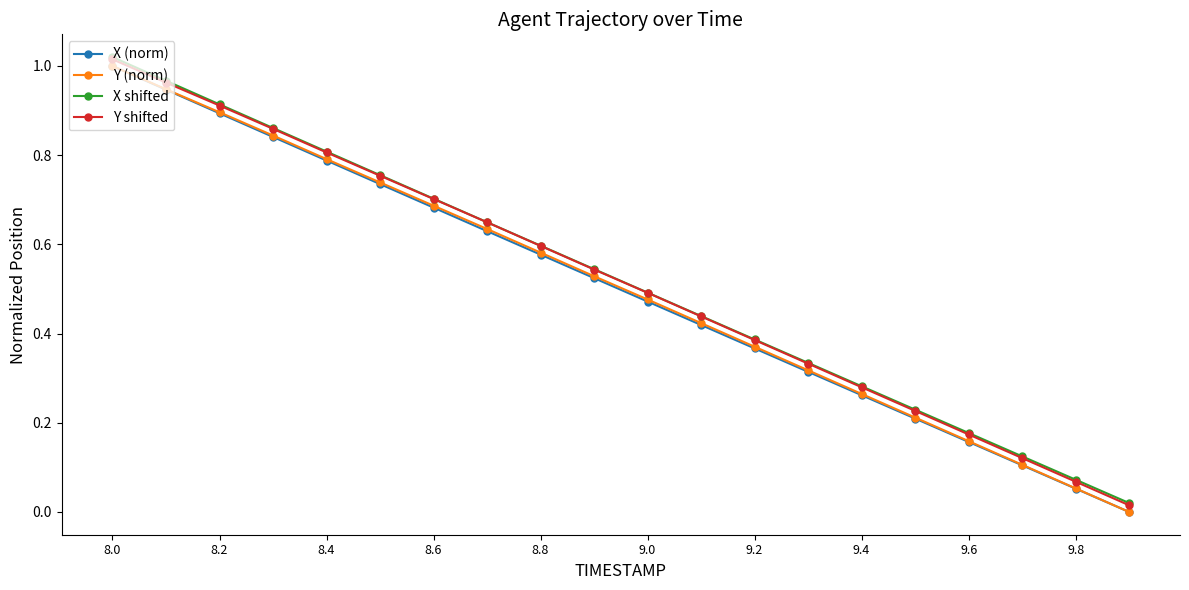

True or false: X (norm) and X shifted intersect in this chart.

False